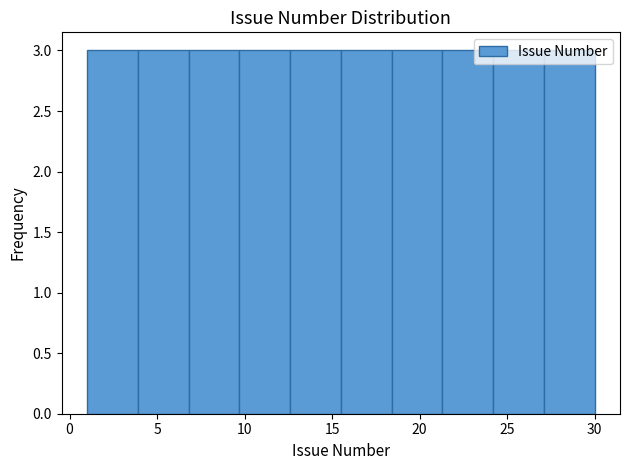

Reading left to right, transcribe this chart: for each bar, give the range it covers on the x-axis and its height. Neither the bar edges nor the heights are printed on the chart, so give them approximately, as read against the axes.

1.0 to 3.9: 3
3.9 to 6.8: 3
6.8 to 9.7: 3
9.7 to 12.6: 3
12.6 to 15.5: 3
15.5 to 18.4: 3
18.4 to 21.3: 3
21.3 to 24.2: 3
24.2 to 27.1: 3
27.1 to 30.0: 3